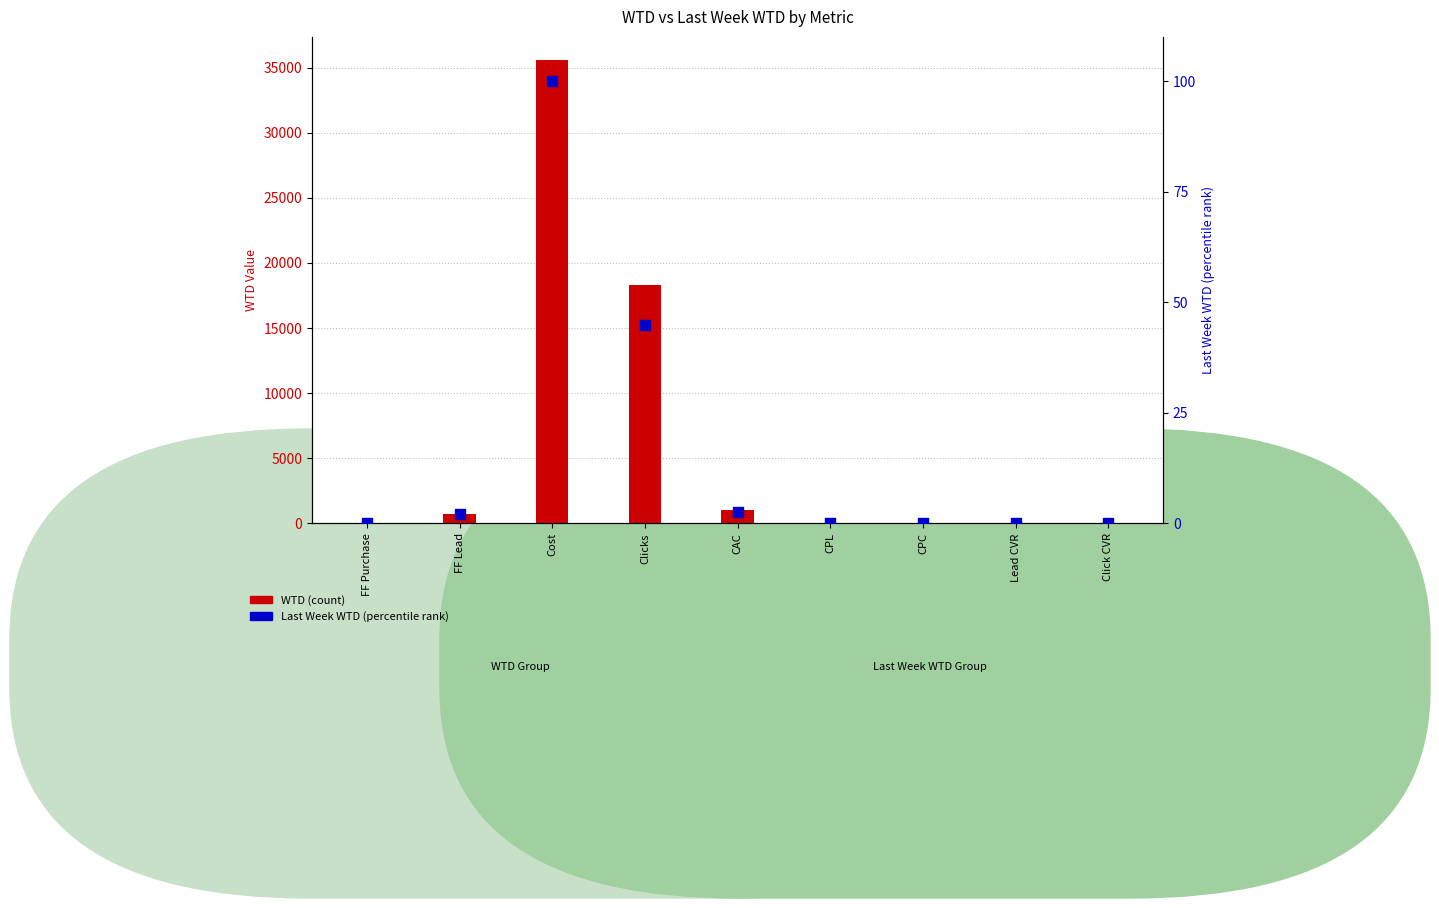

Which series has the largest total across all categories?

WTD